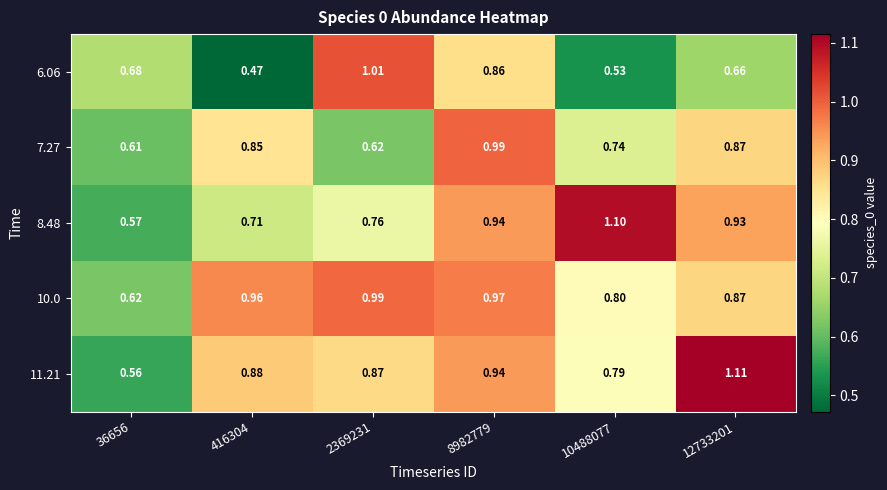

Is the value of 8.48 at 8982779 greater than the value of 11.21 at 416304?

Yes